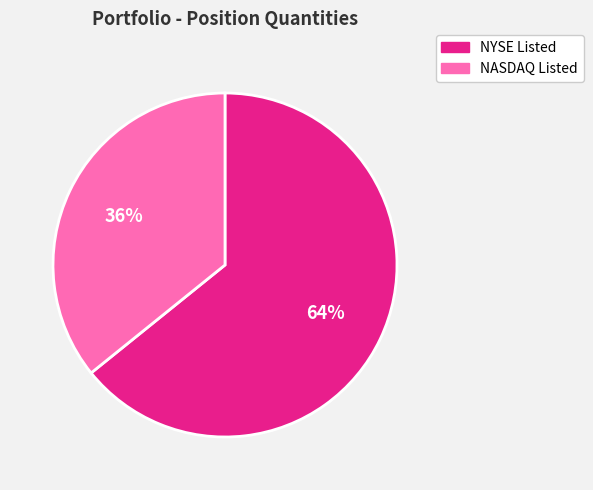

To the nearest percent, what is the average slice percentage?

50%